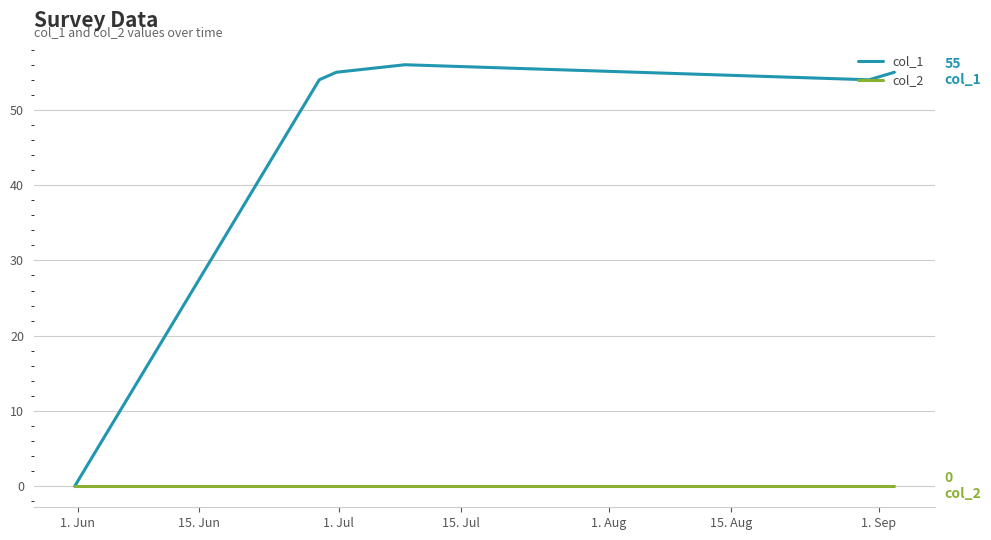

Which series has the largest total across all categories?

col_1